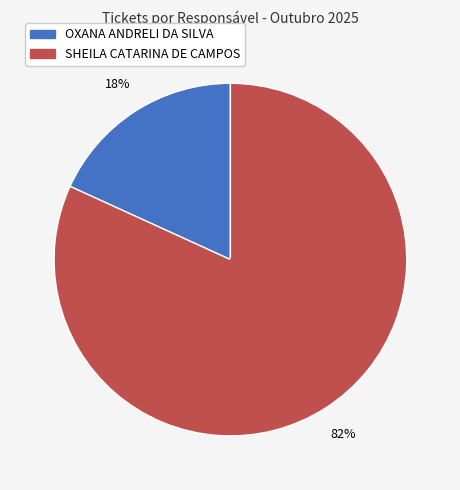

To the nearest percent, what portion does SHEILA CATARINA DE CAMPOS represent?

82%